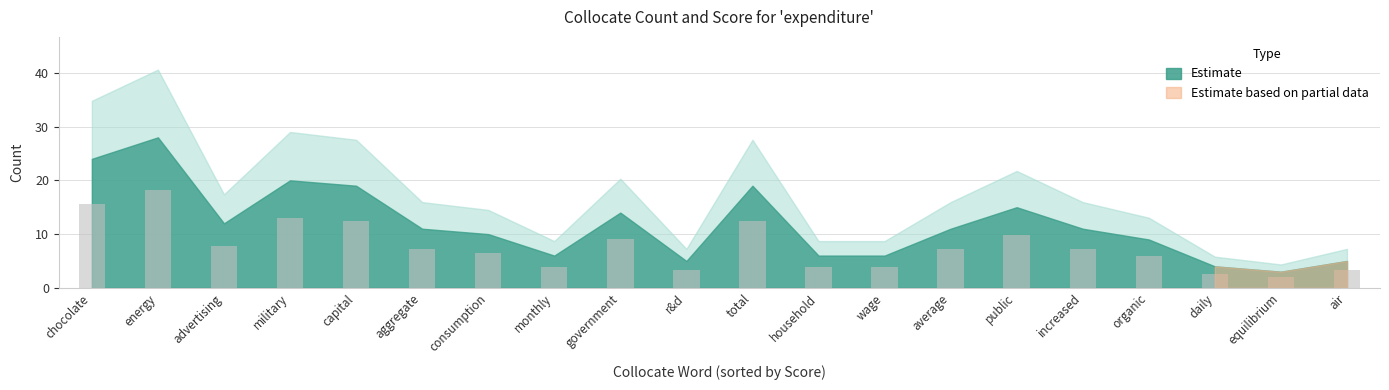

What is the label of the 20th bar from the right?

chocolate